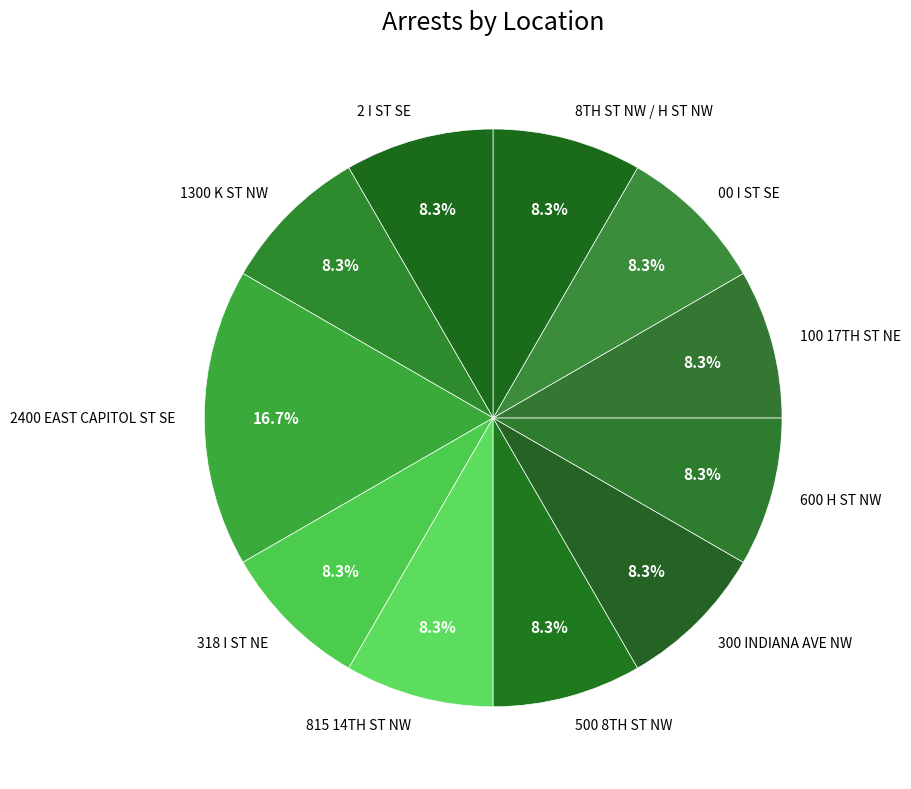

To the nearest percent, what percentage of the pie is 2 I ST SE?

8%